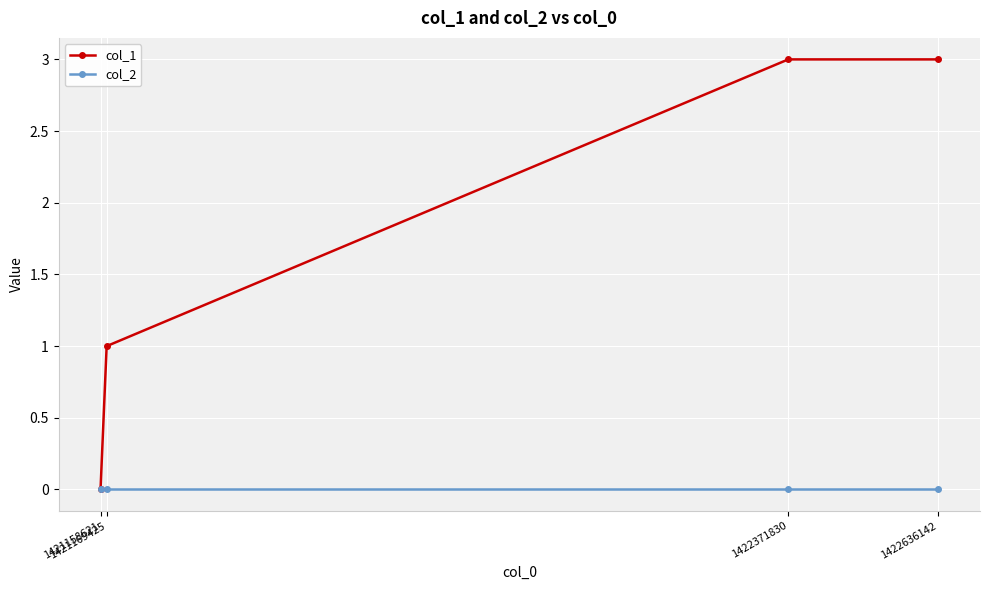

What is the highest value of the col_1 series?

3